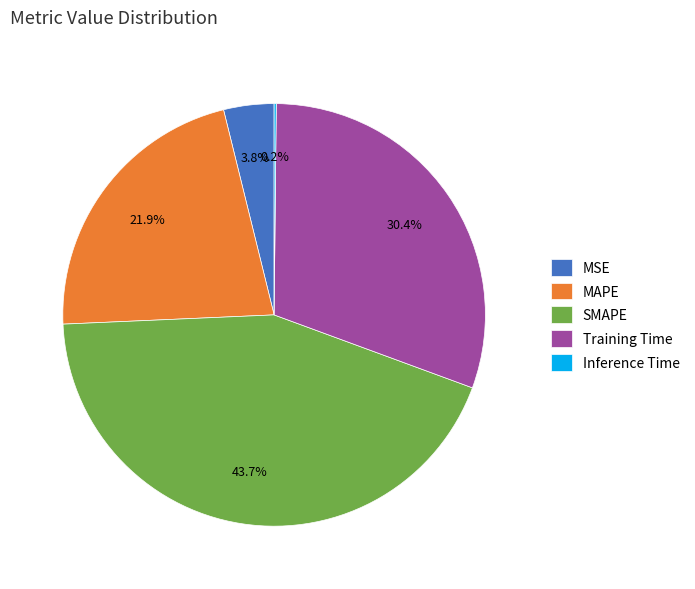

Which slice is the largest?

SMAPE